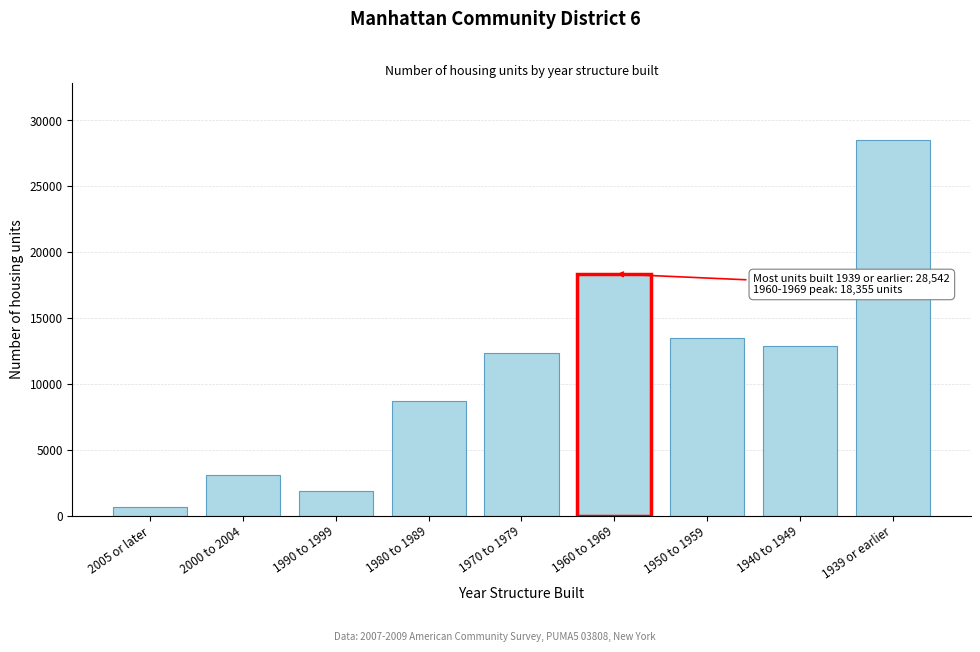

Reading left to right, transcribe all the data shown in this chart.

691	3097	1891	8699	12335	18355	13476	12883	28542